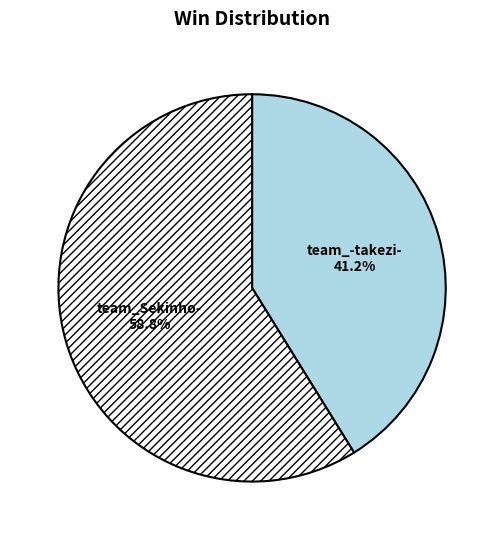

Is there a majority slice in this chart?

Yes